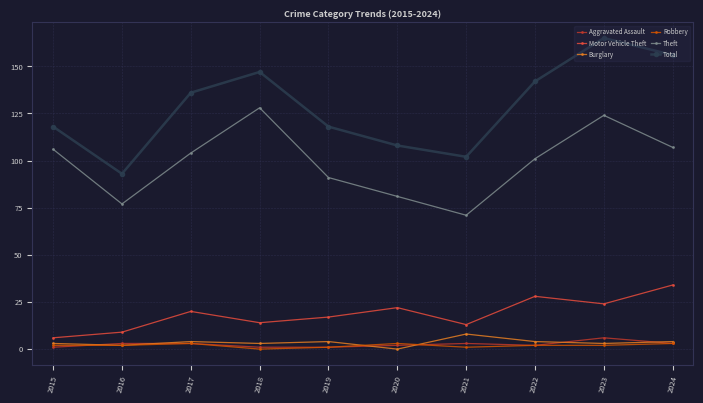

Is it true that Total equals 136 at 2017?

True